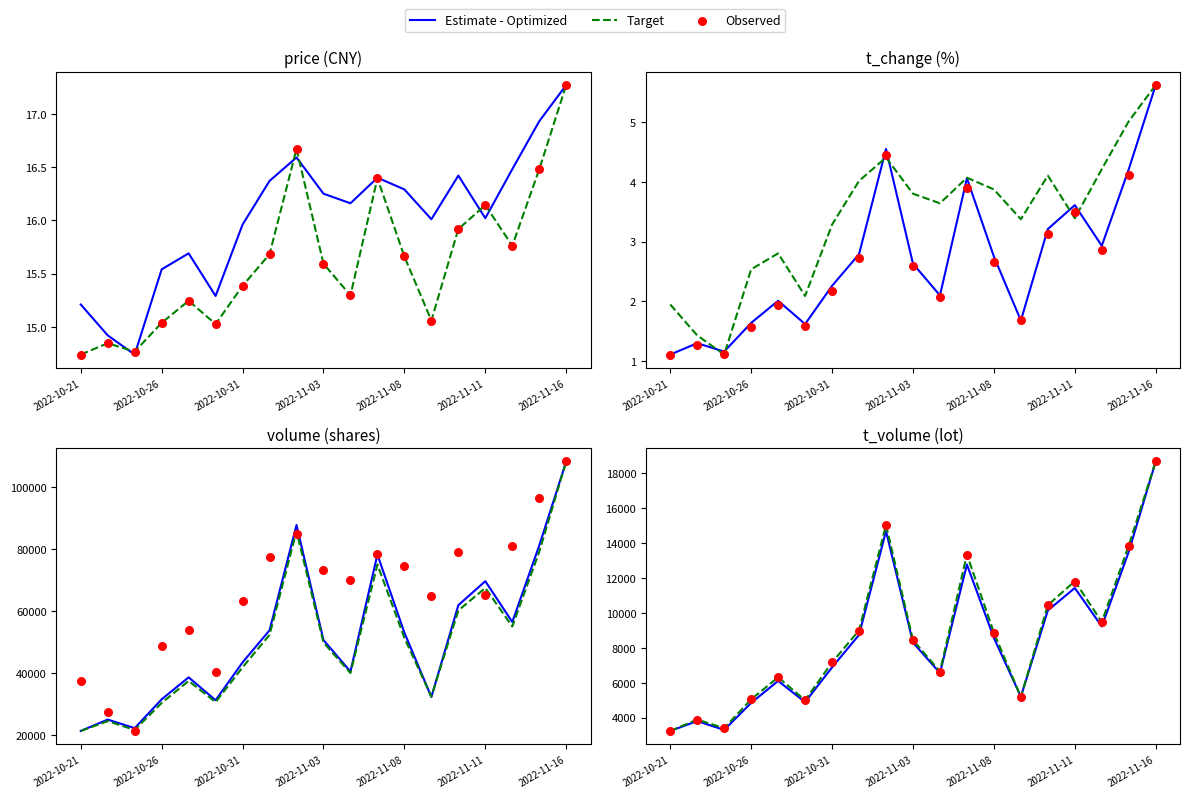

At how many categories does at least one series exceed 3814?

17